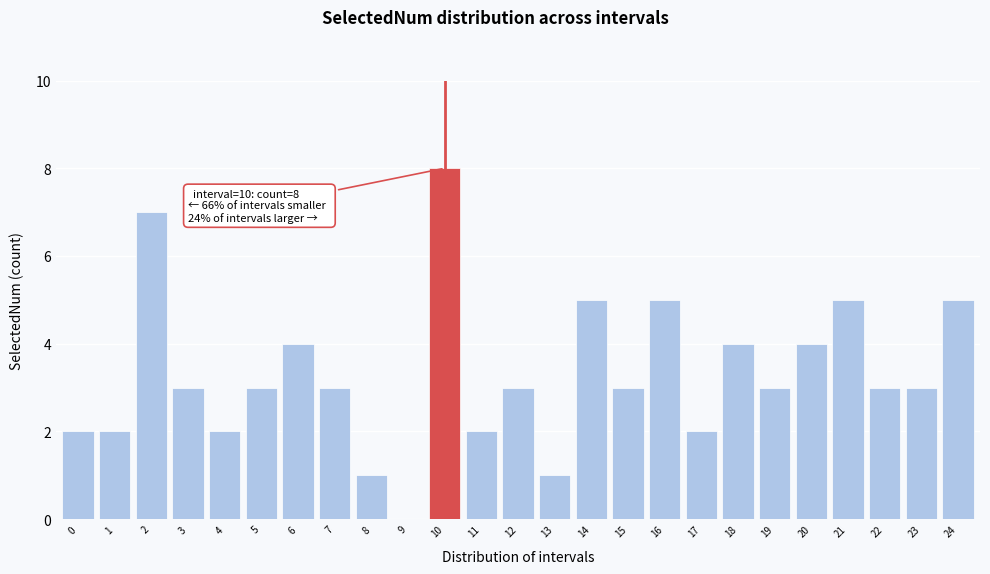

Reading right to left, transcribe all the data shown in this chart.

24=5	23=3	22=3	21=5	20=4	19=3	18=4	17=2	16=5	15=3	14=5	13=1	12=3	11=2	10=8	9=0	8=1	7=3	6=4	5=3	4=2	3=3	2=7	1=2	0=2